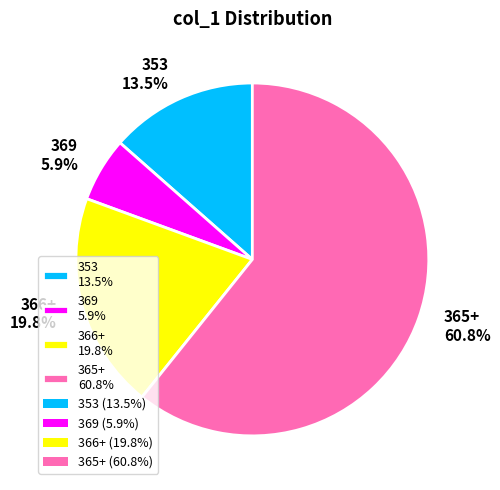

Is there a majority slice in this chart?

Yes